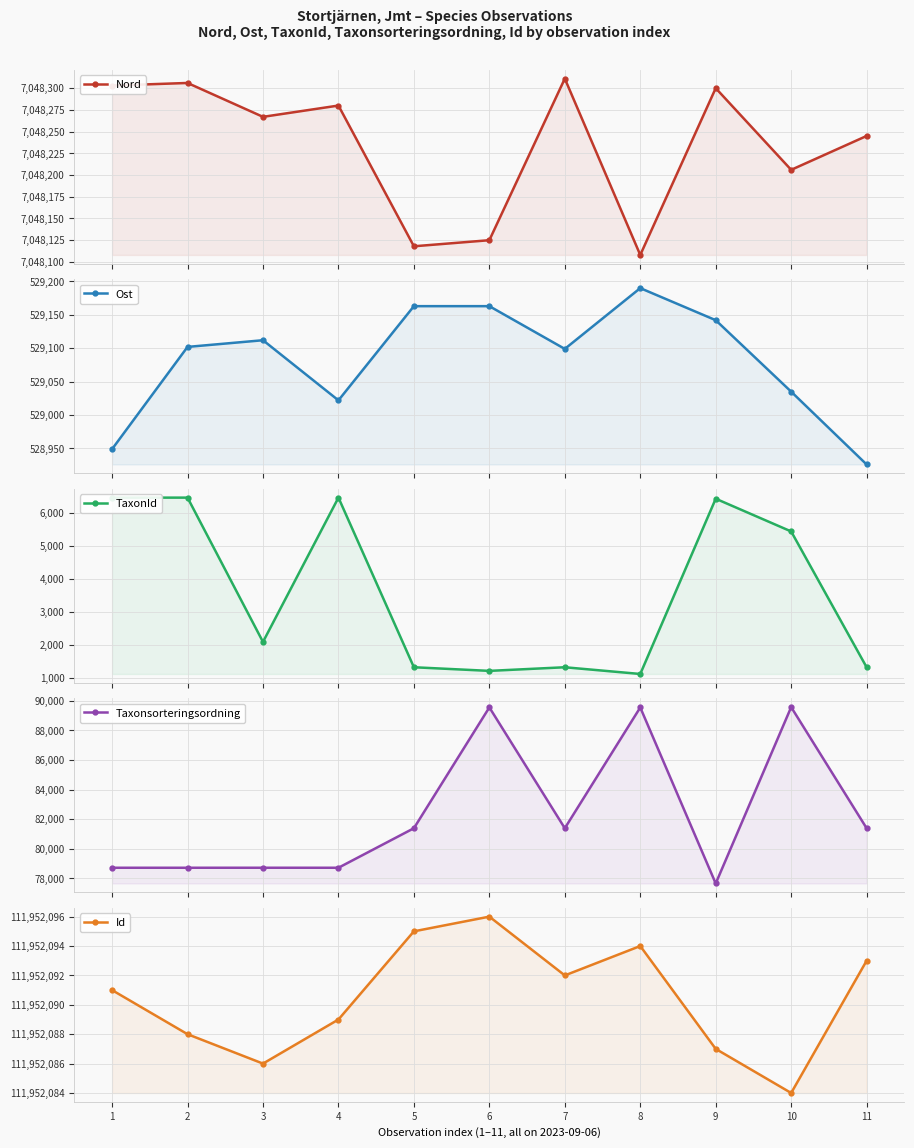

Reading left to right, list all the values displayed in this chart.

Nord: 7048303	7048306	7048267	7048280	7048118	7048125	7048311	7048108	7048300	7048206	7048245
Ost: 528949	529102	529112	529022	529163	529163	529099	529190	529142	529035	528926
TaxonId: 6458	6458	2081	6458	1312	1202	1312	1108	6425	5432	1312
Taxonsorteringsordning: 78713	78713	78714	78713	81385	89553	81385	89549	77650	89571	81385
Id: 111952091	111952088	111952086	111952089	111952095	111952096	111952092	111952094	111952087	111952084	111952093